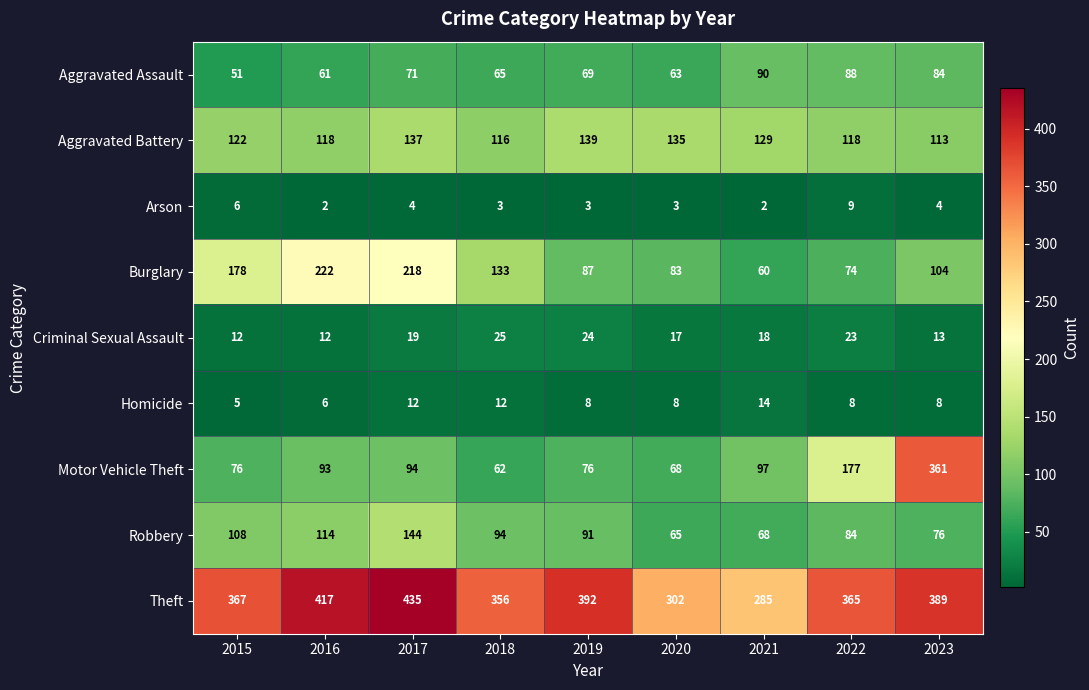

Count the number of data series in this chart.

9